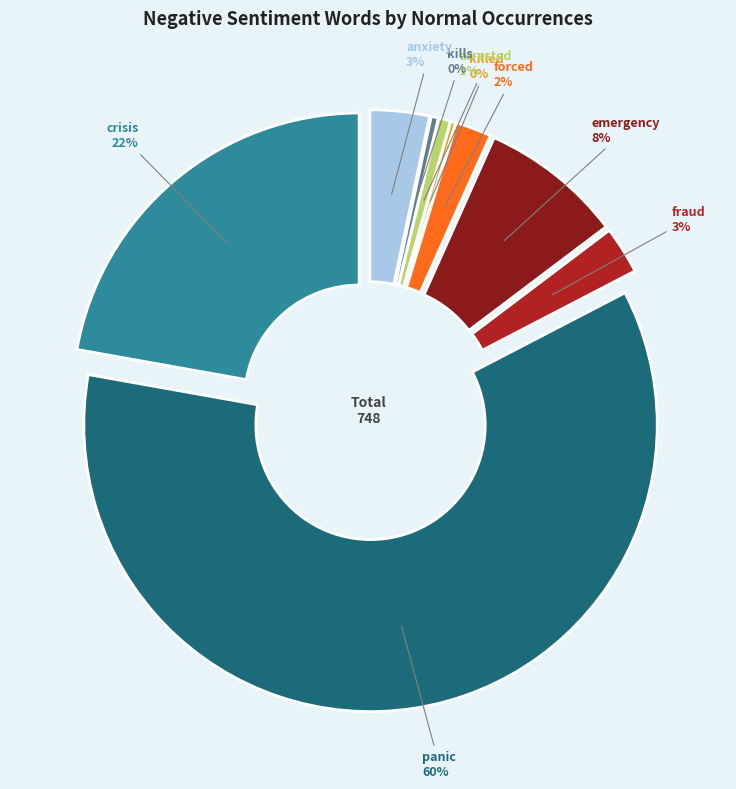

Is it true that panic is 60% of the pie?

True